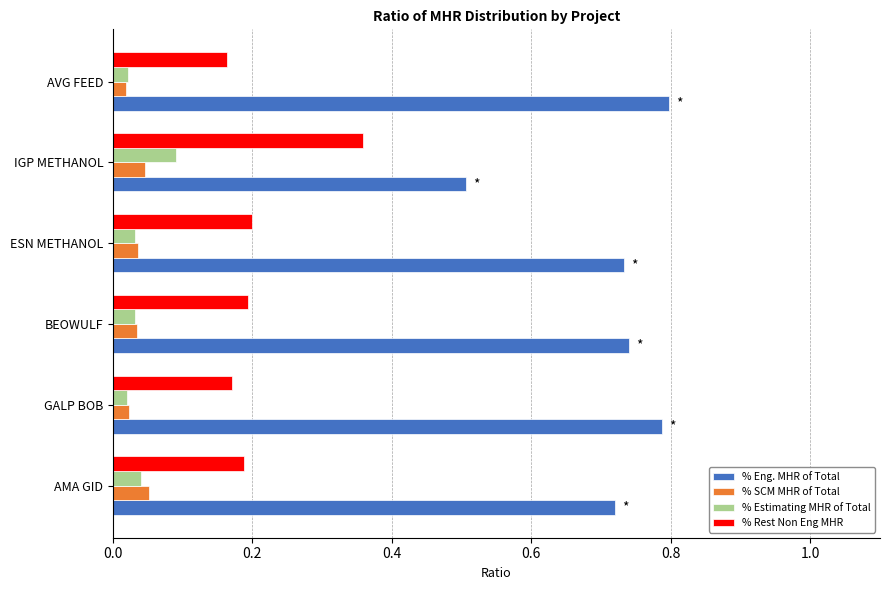

At which label does % Eng. MHR of Total reach its minimum?

IGP METHANOL